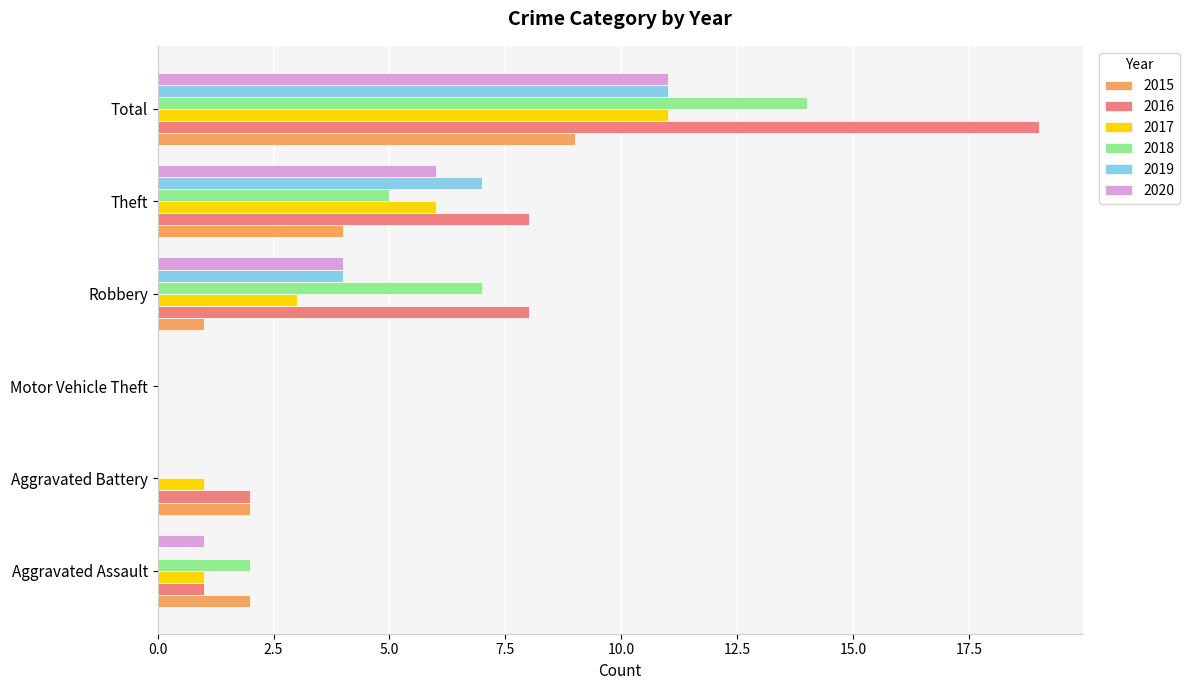

How many categories are shown in the chart?

6